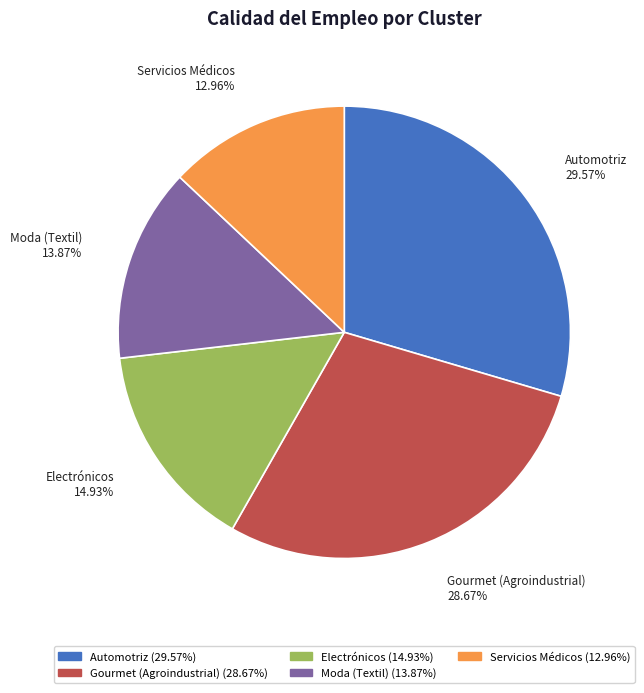

Count the number of slices in the pie.

5